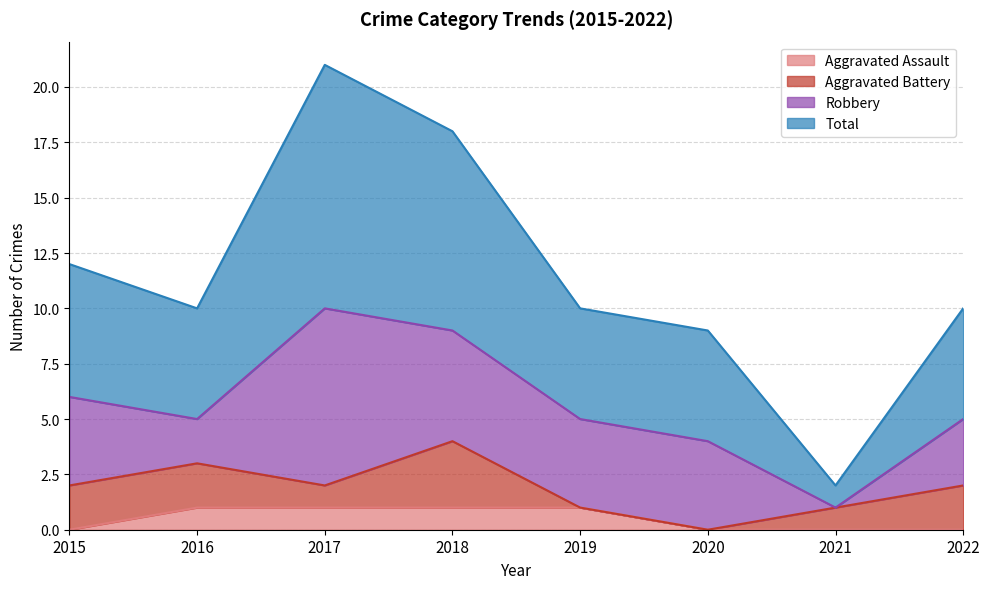

True or false: Total has more than 0 points higher than both neighbors.

True